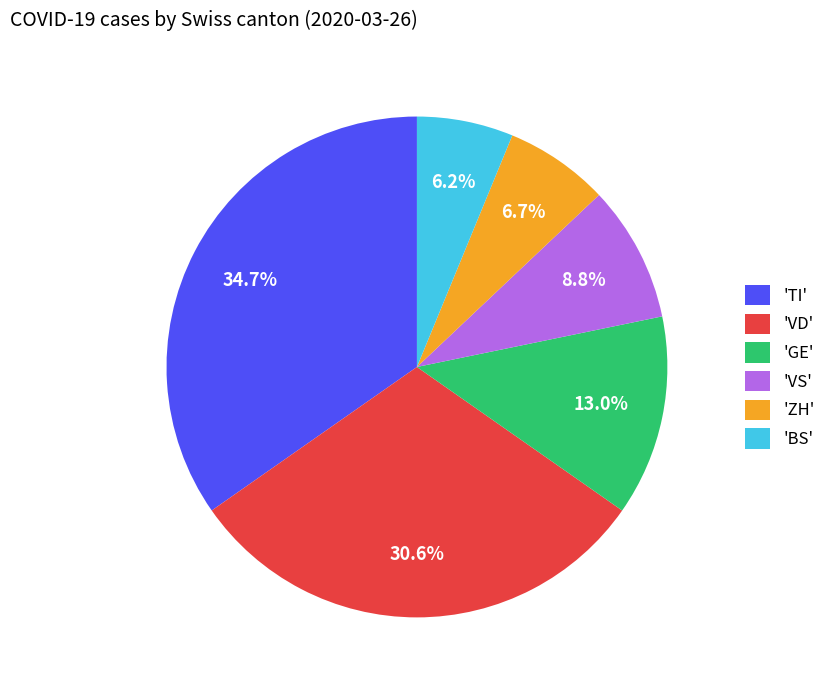

Is there a majority slice in this chart?

No